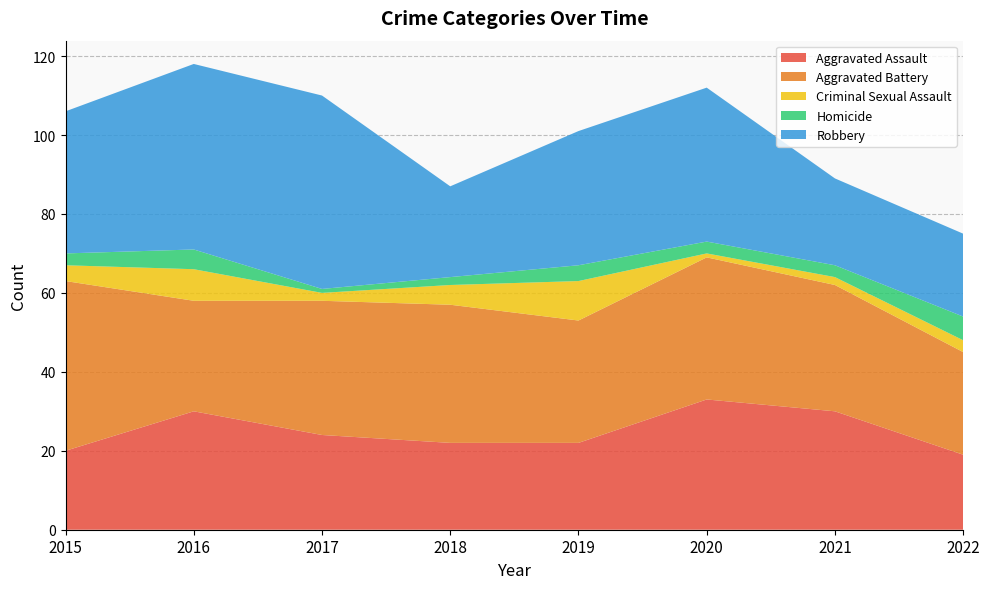

Reading left to right, what are all the values shown in this chart?

Aggravated Assault: 2015=20	2016=30	2017=24	2018=22	2019=22	2020=33	2021=30	2022=19
Aggravated Battery: 2015=43	2016=28	2017=34	2018=35	2019=31	2020=36	2021=32	2022=26
Criminal Sexual Assault: 2015=4	2016=8	2017=2	2018=5	2019=10	2020=1	2021=2	2022=3
Homicide: 2015=3	2016=5	2017=1	2018=2	2019=4	2020=3	2021=3	2022=6
Robbery: 2015=36	2016=47	2017=49	2018=23	2019=34	2020=39	2021=22	2022=21